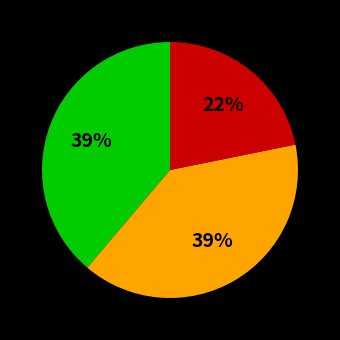

How many slices are in this pie chart?

3